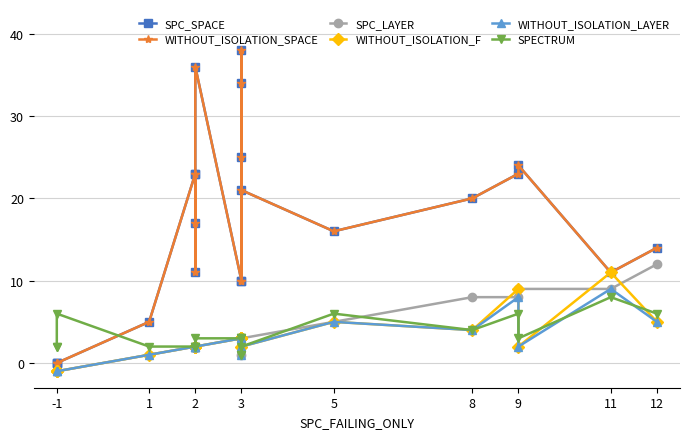

Reading right to left, extract all data points from this chart.

SPC_SPACE: 14	11	24	23	20	16	21	25	34	10	38	10	36	11	23	17	23	5	0	0	0
WITHOUT_ISOLATION_SPACE: 14	11	24	23	20	16	21	25	34	10	38	10	36	11	23	17	23	5	0	0	0
SPC_LAYER: 12	9	9	8	8	5	3	1	3	3	2	3	2	2	2	2	2	1	-1	-1	-1
WITHOUT_ISOLATION_F: 5	11	2	9	4	5	2	3	3	3	3	3	2	2	2	2	2	1	-1	-1	-1
WITHOUT_ISOLATION_LAYER: 5	9	2	8	4	5	2	1	3	3	2	3	2	2	2	2	2	1	-1	-1	-1
SPECTRUM: 6	8	3	6	4	6	2	1	3	3	1	3	3	2	2	2	2	2	6	2	2